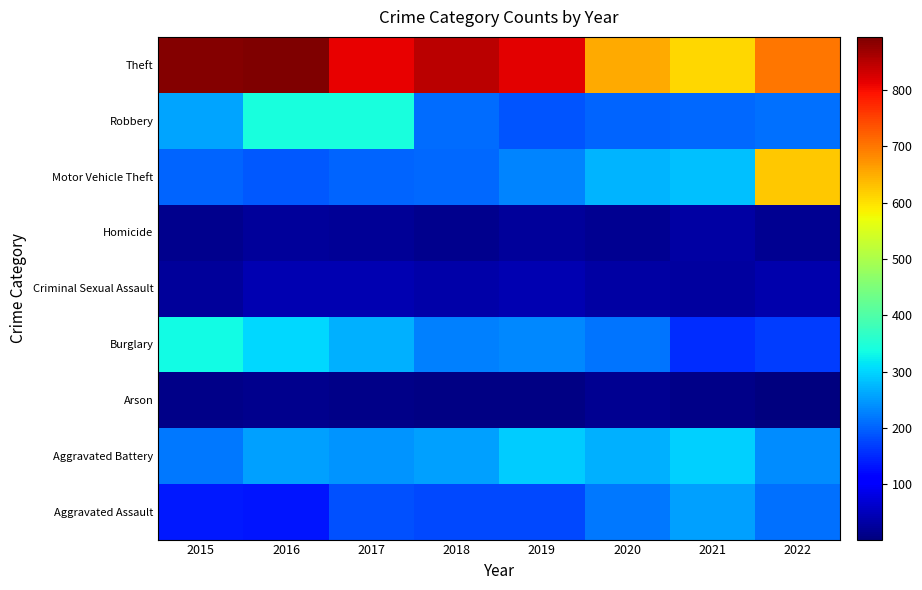

Count the number of data series in this chart.

9